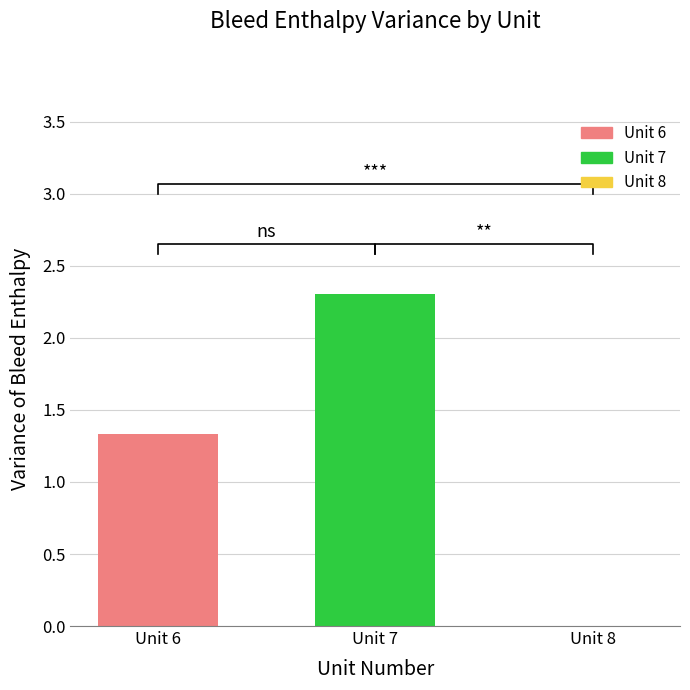

Between Unit 7 and Unit 8, which is larger?

Unit 7